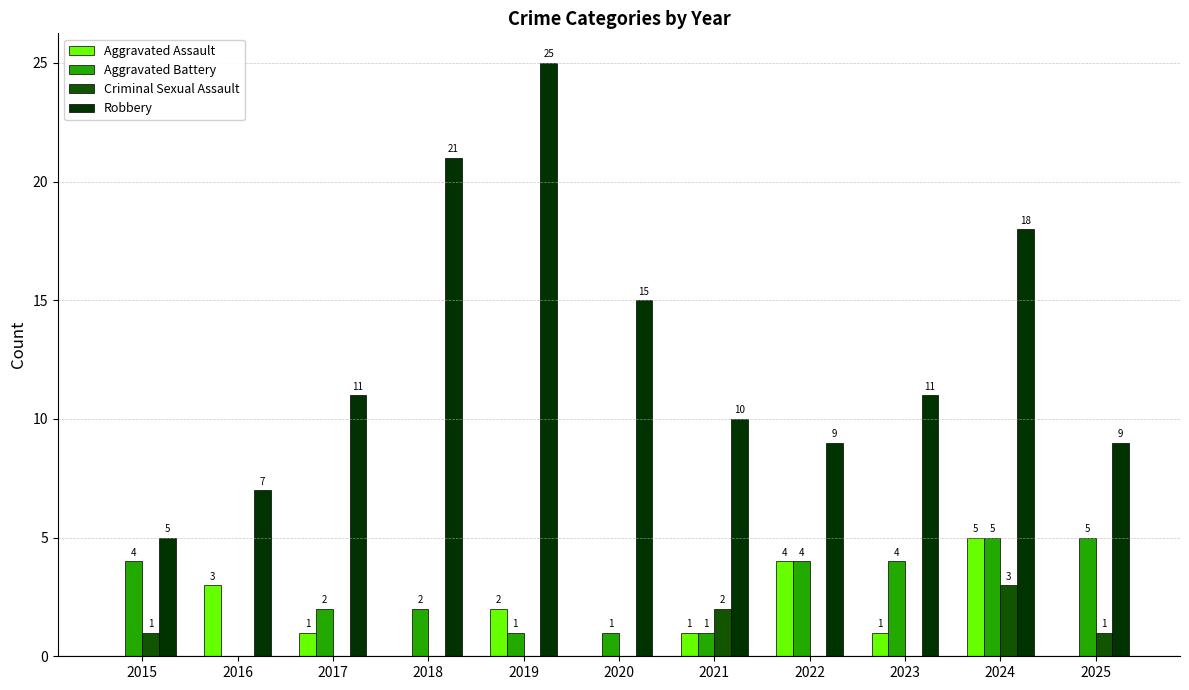

Which series has the largest total across all categories?

Robbery